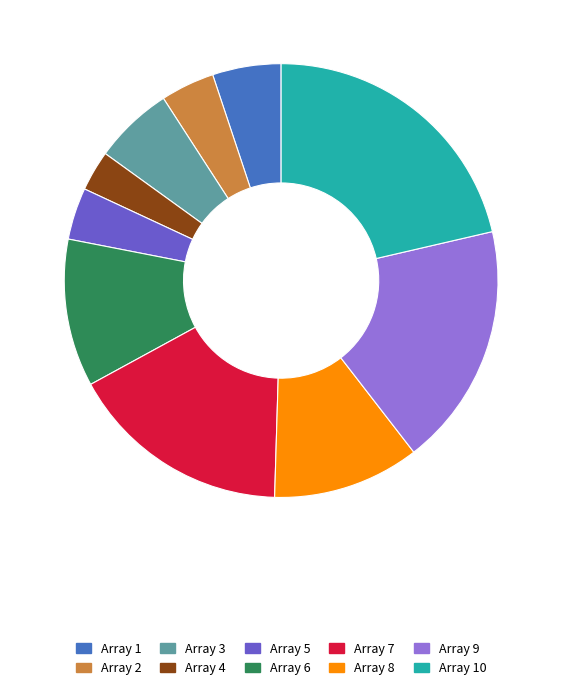

Does any single category account for the majority?

No